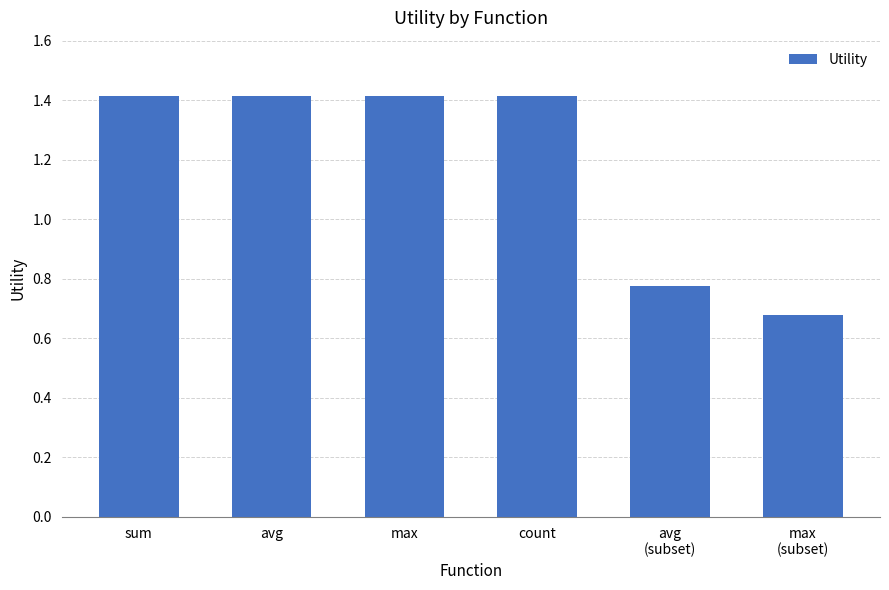

What is the sum of the values at avg and sum?

2.8